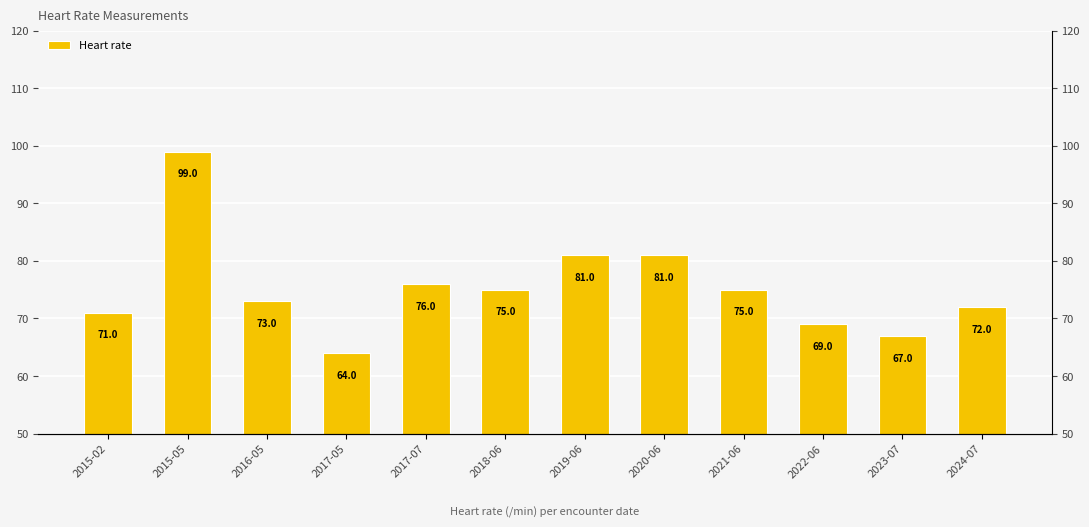

What is the value of the 8th bar from the left?

81